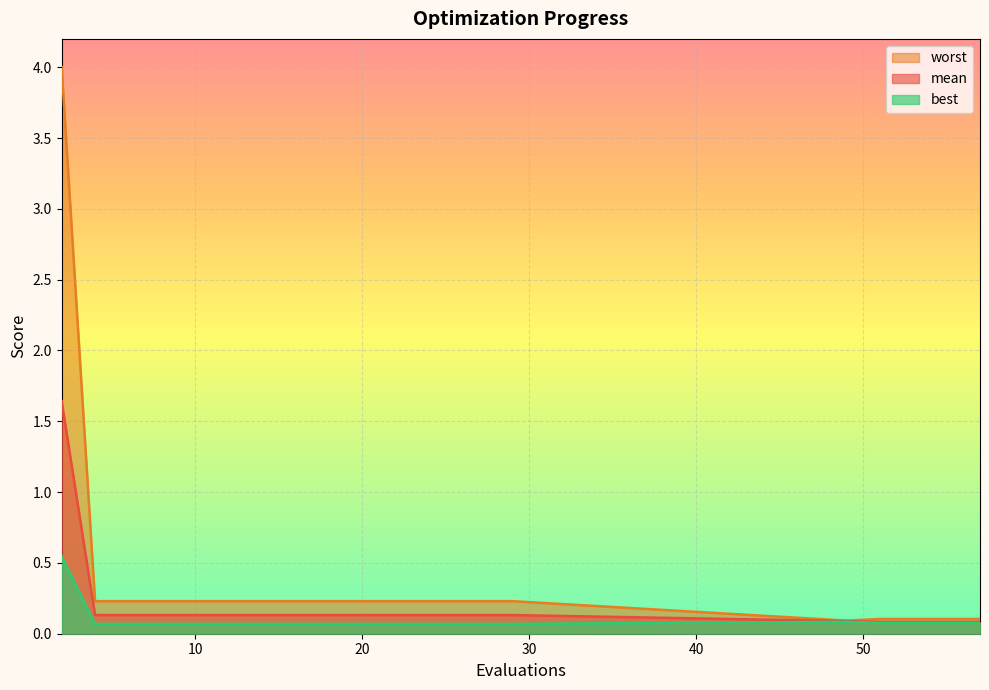

Reading right to left, extract all data points from this chart.

mean: 0.1	0.1	0.1	0.1	0.1	0.1	0.1	0.1	0.1	0.1	0.1	0.1	0.1	0.1	0.1	0.1	0.1	0.1	0.1	1.6
best: 0.1	0.1	0.1	0.1	0.1	0.1	0.1	0.1	0.1	0.1	0.1	0.1	0.1	0.1	0.1	0.1	0.1	0.1	0.1	0.5
worst: 0.1	0.1	0.1	0.1	0.1	0.2	0.2	0.2	0.2	0.2	0.2	0.2	0.2	0.2	0.2	0.2	0.2	0.2	0.2	4.0